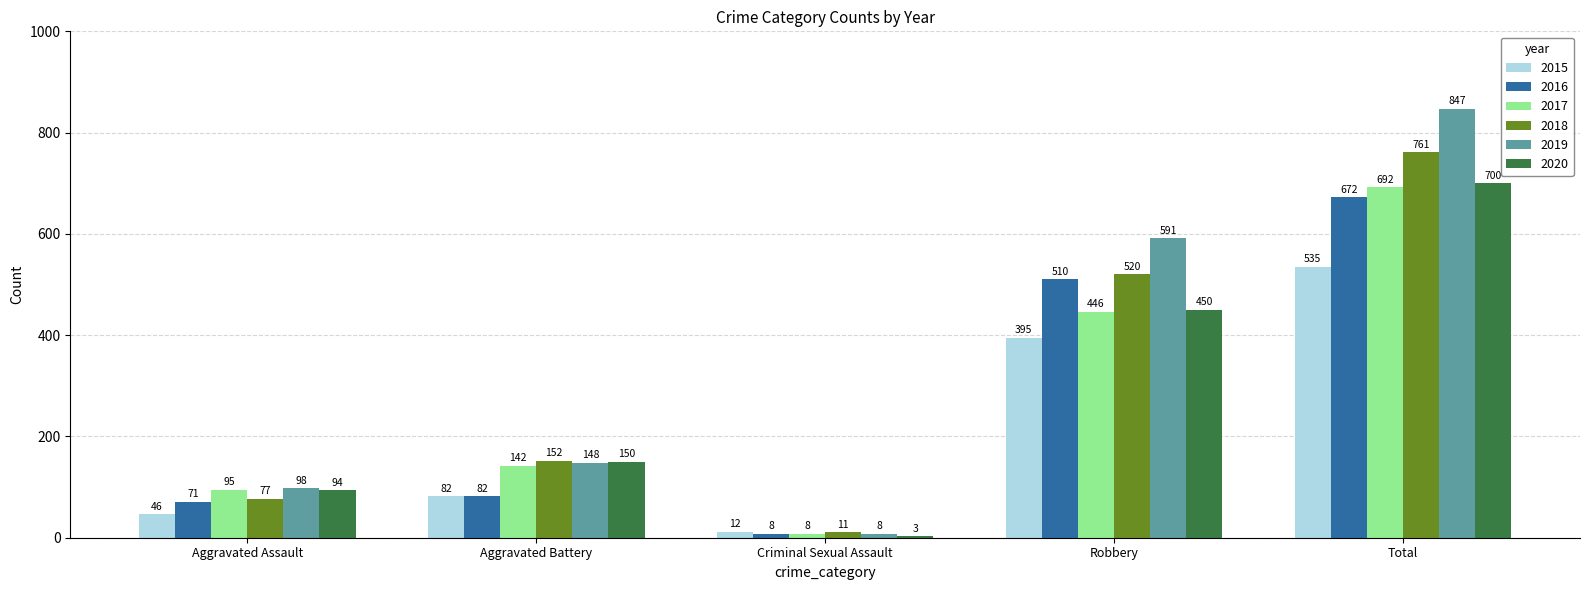

How many series are shown in this chart?

6